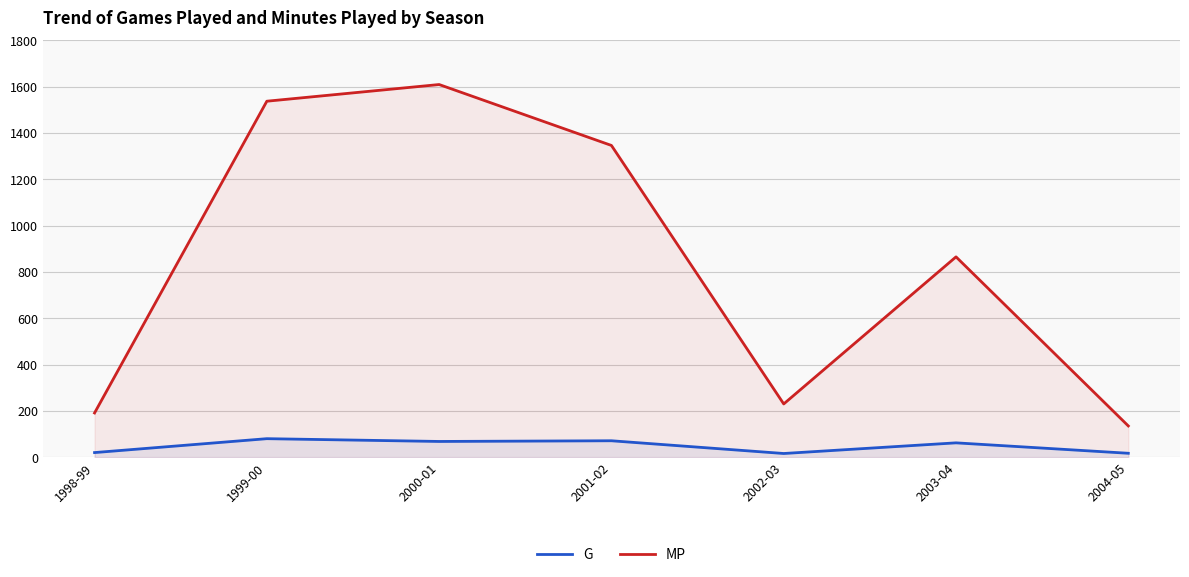

The MP series shows 603 at 1999-00. True or false?

False